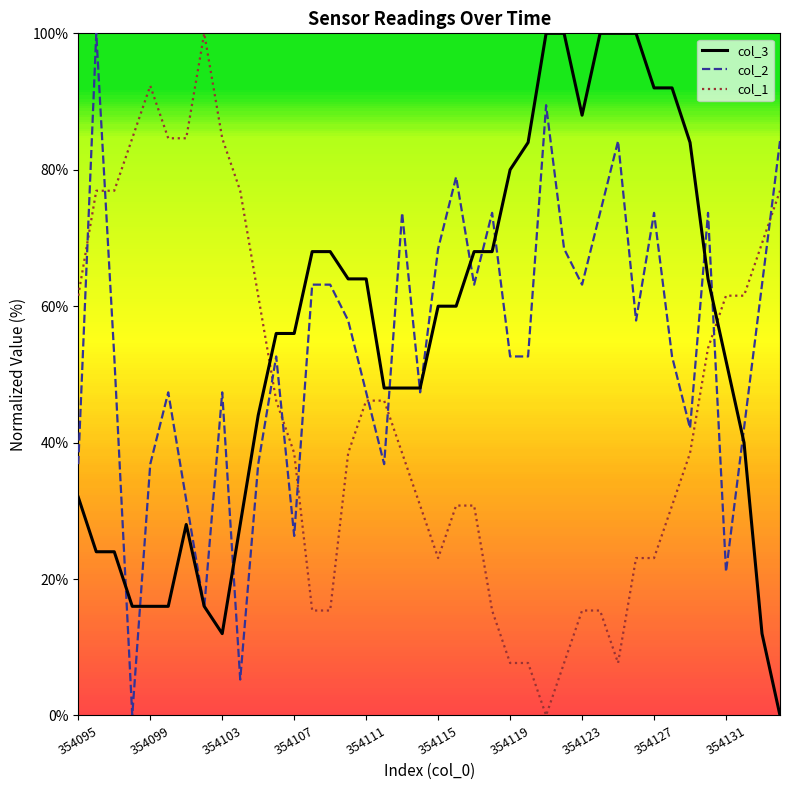

Does the chart display data point markers on the line(s)?

No